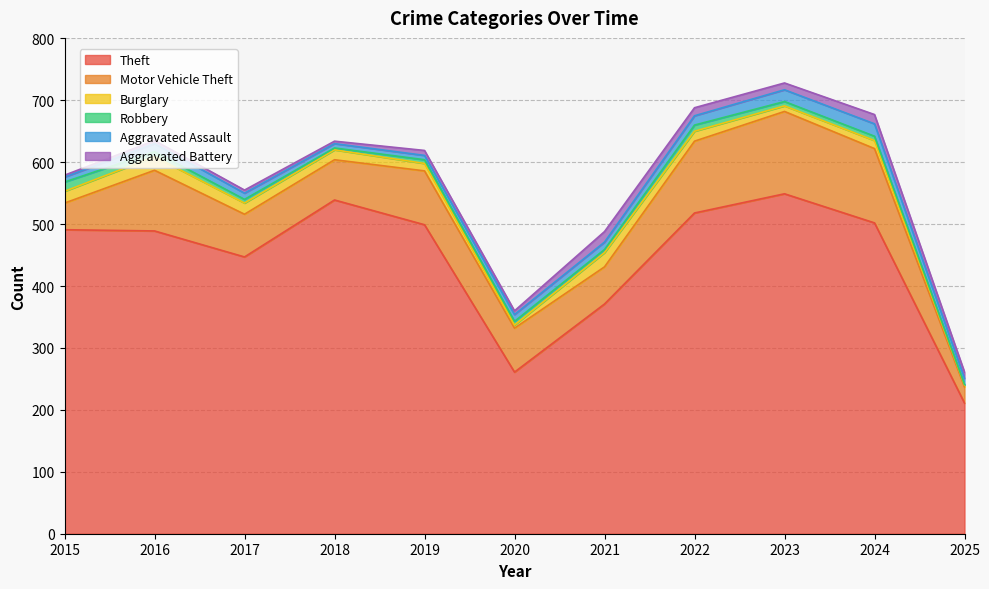

At which category does Motor Vehicle Theft reach its first local peak?

2016